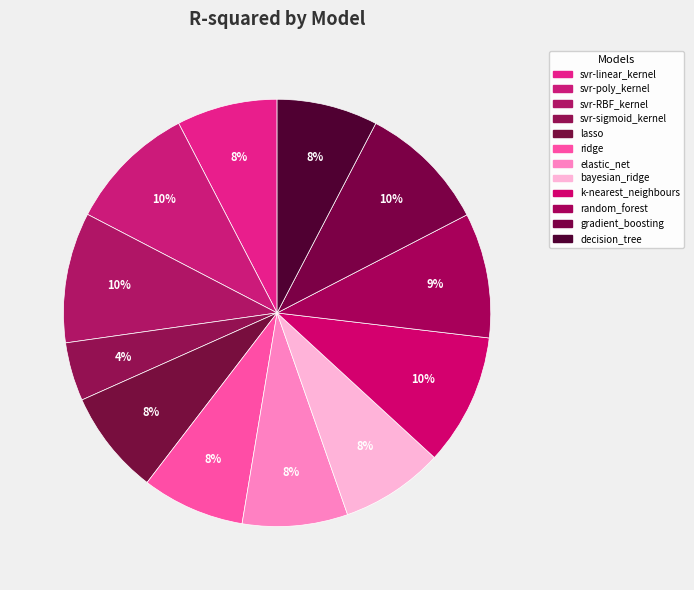

How many segments does this pie chart have?

12